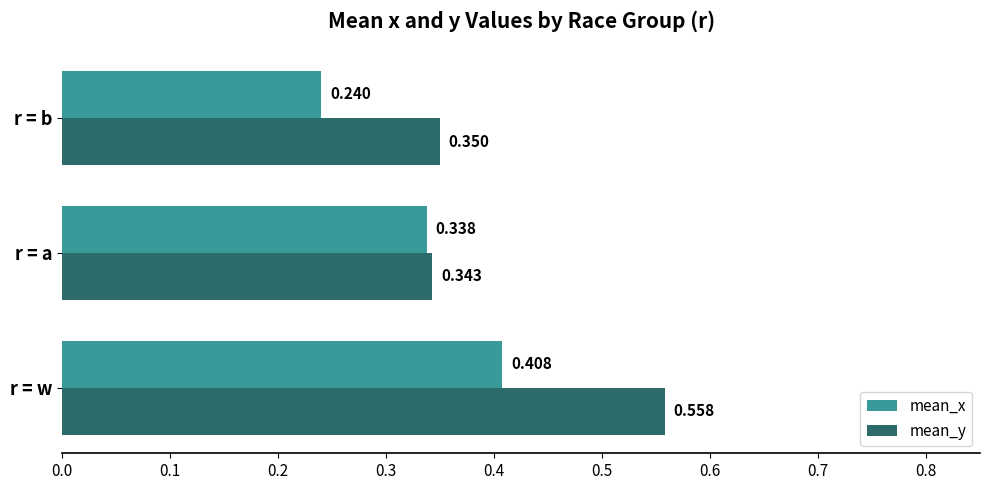

Which label corresponds to the smallest value in the chart?

r = b